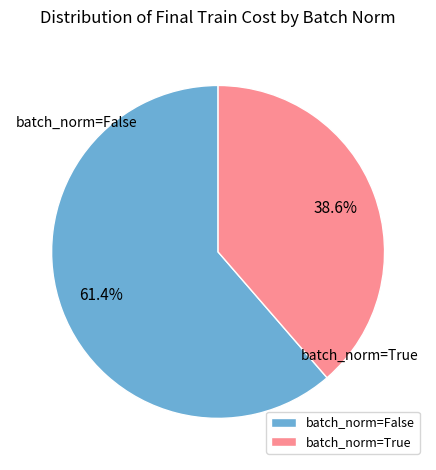

Do batch_norm=False and batch_norm=True together represent more than half of the pie?

Yes